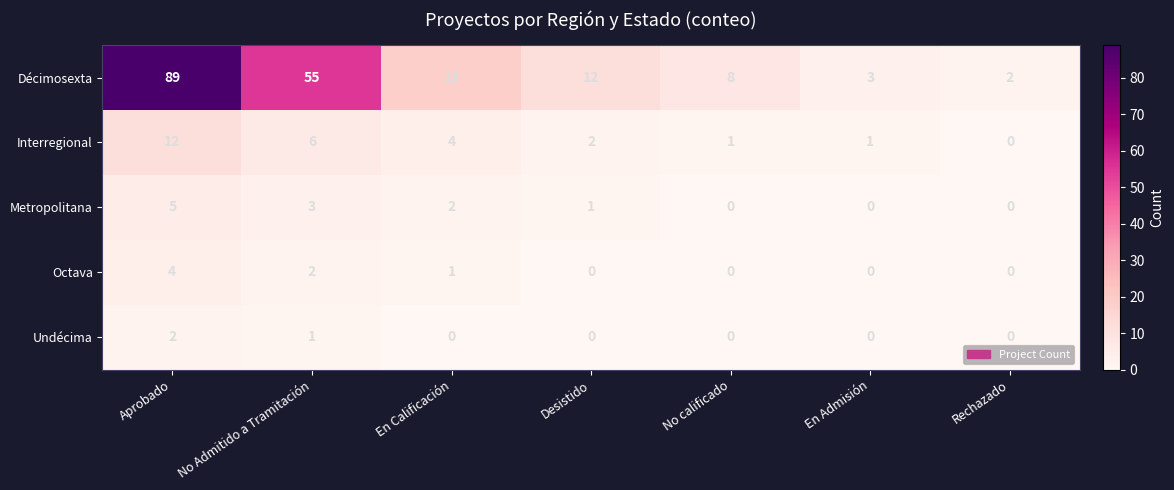

Which series has the largest total across all categories?

Décimosexta